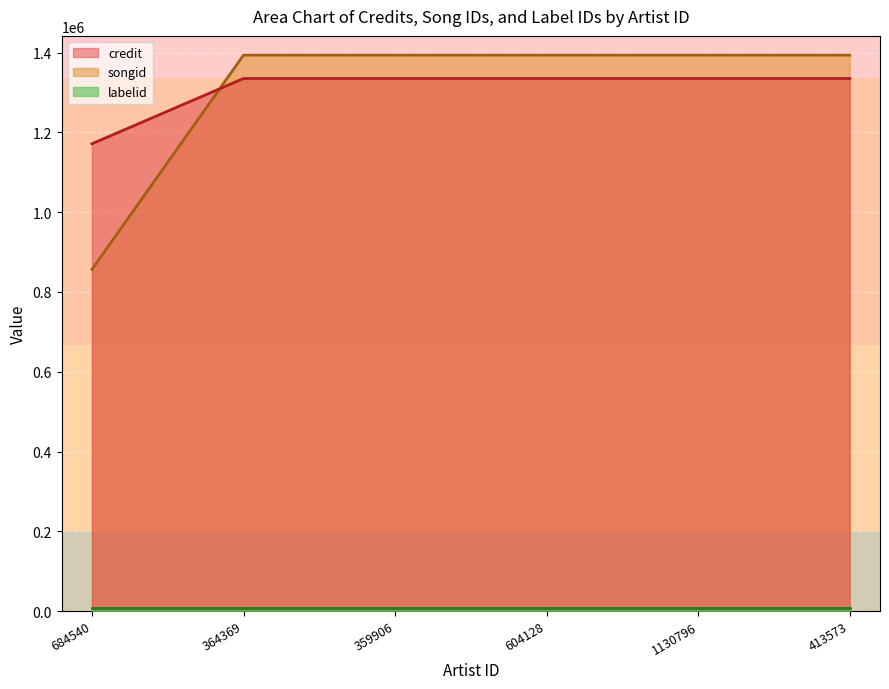

What is the difference between the highest and lowest values at 604128?

1386293